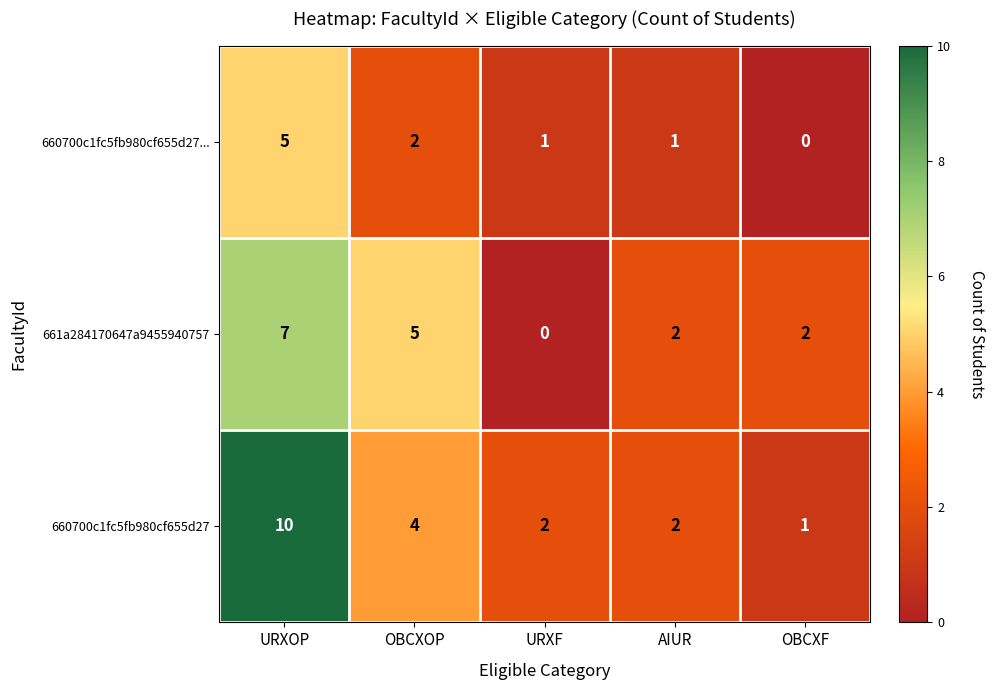

At which category is the sum across all series the highest?

URXOP